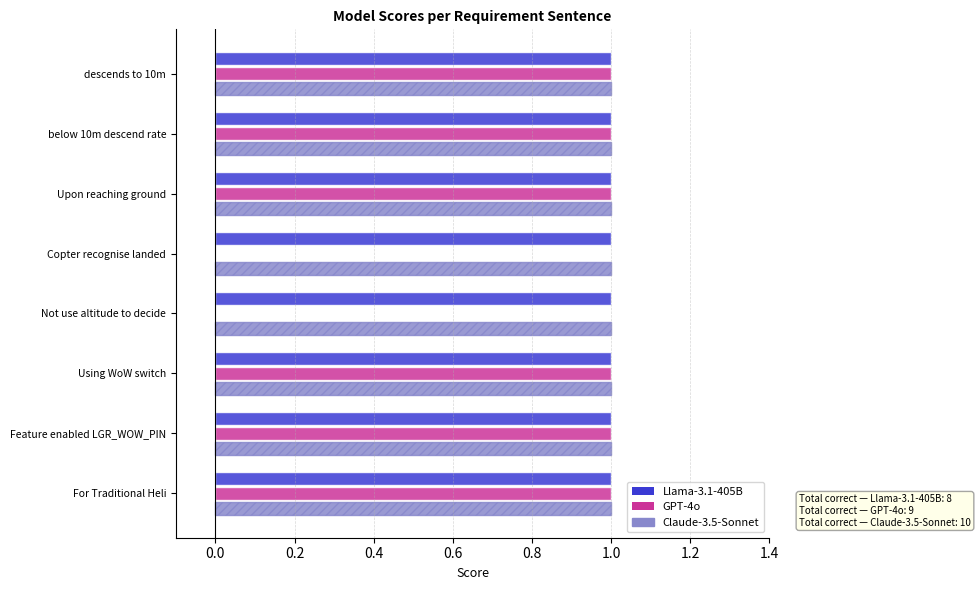

What is the total value across all series at Feature enabled LGR_WOW_PIN?

3